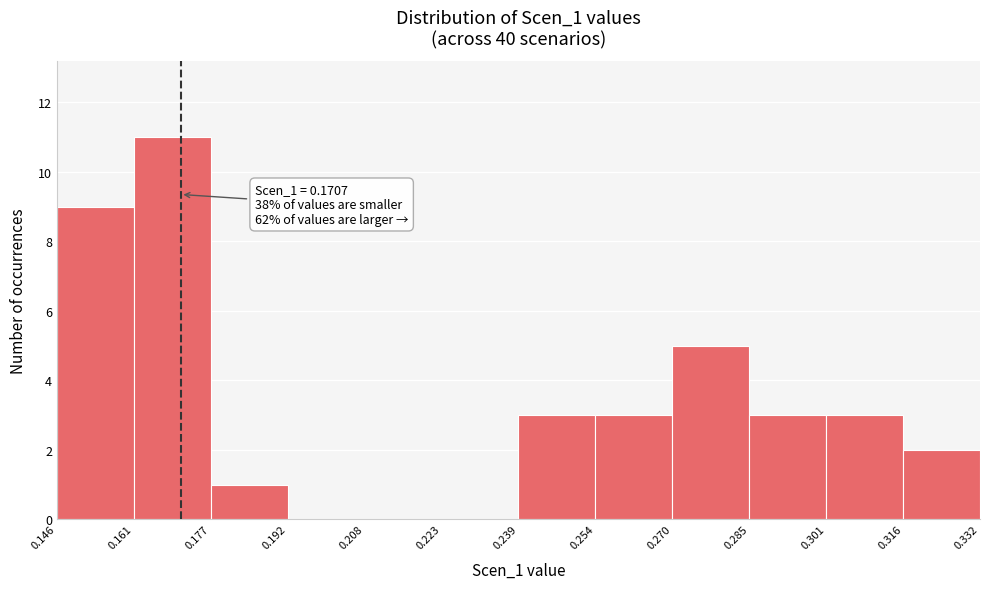

Which range on the x-axis has the tallest bar?

0.161 to 0.177